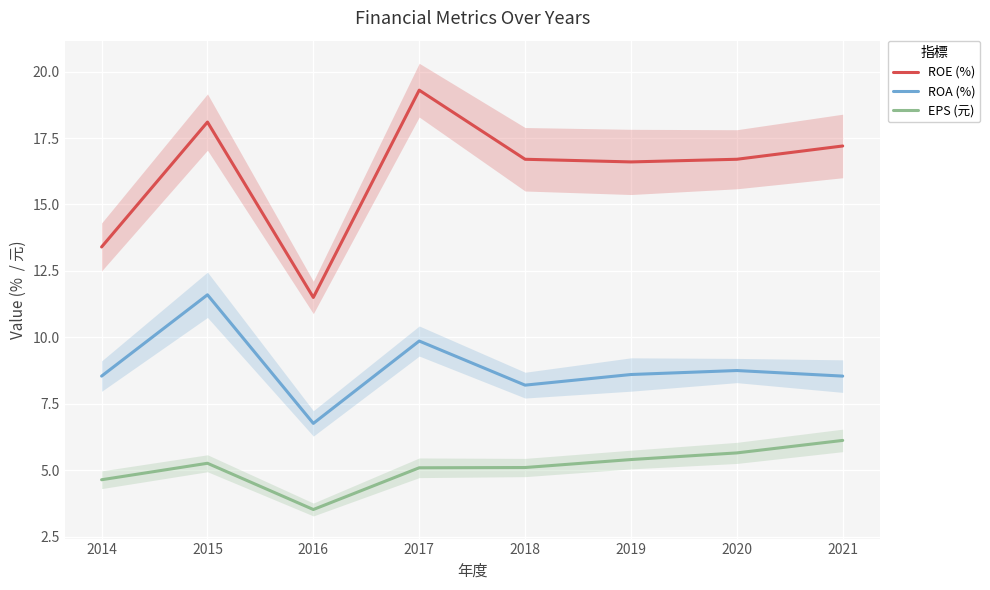

The value of EPS (元) at 2014 is 1.0. True or false?

False